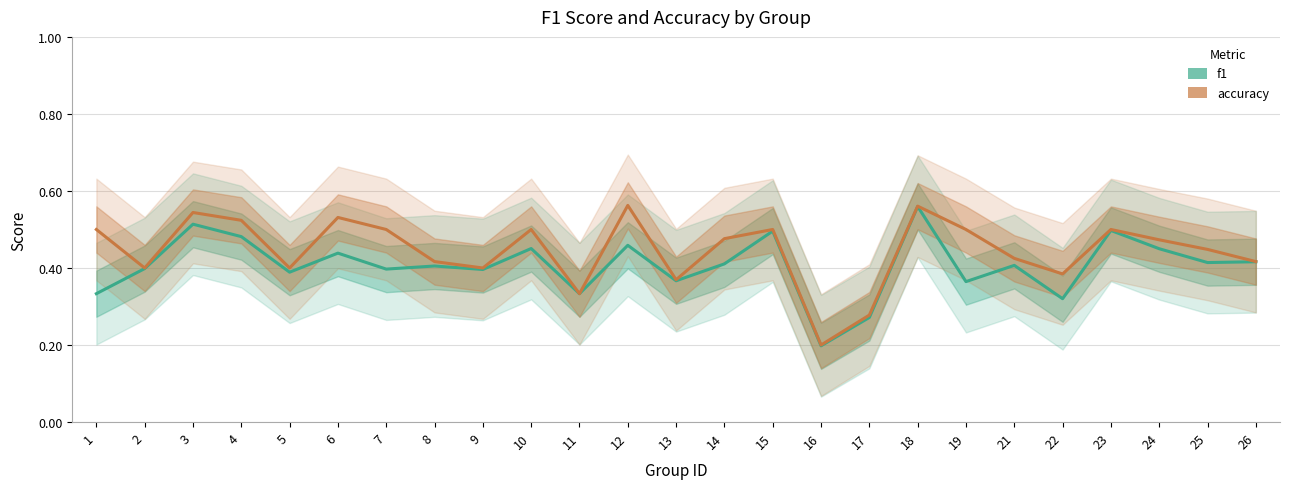

What are all the series names shown in the legend?

f1, accuracy